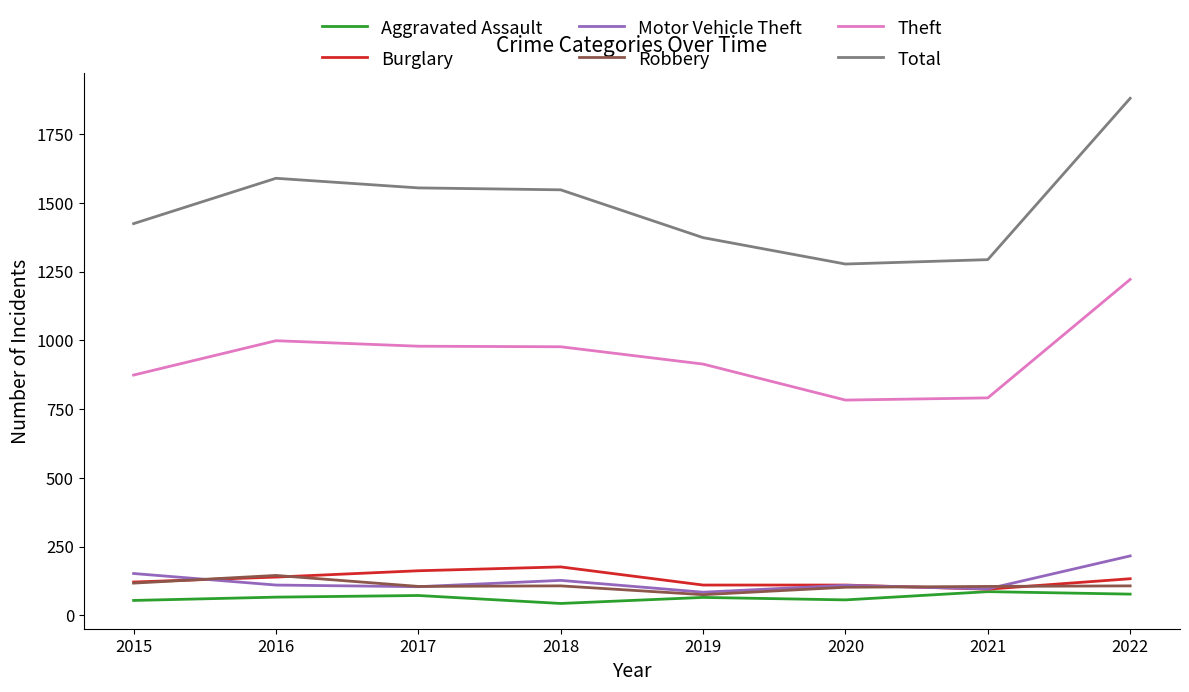

What is the difference between the highest and lowest values at 2022?

1804